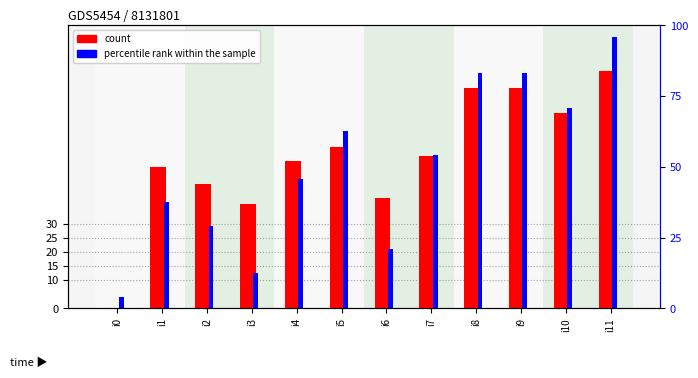

How many bars are there in total?

24